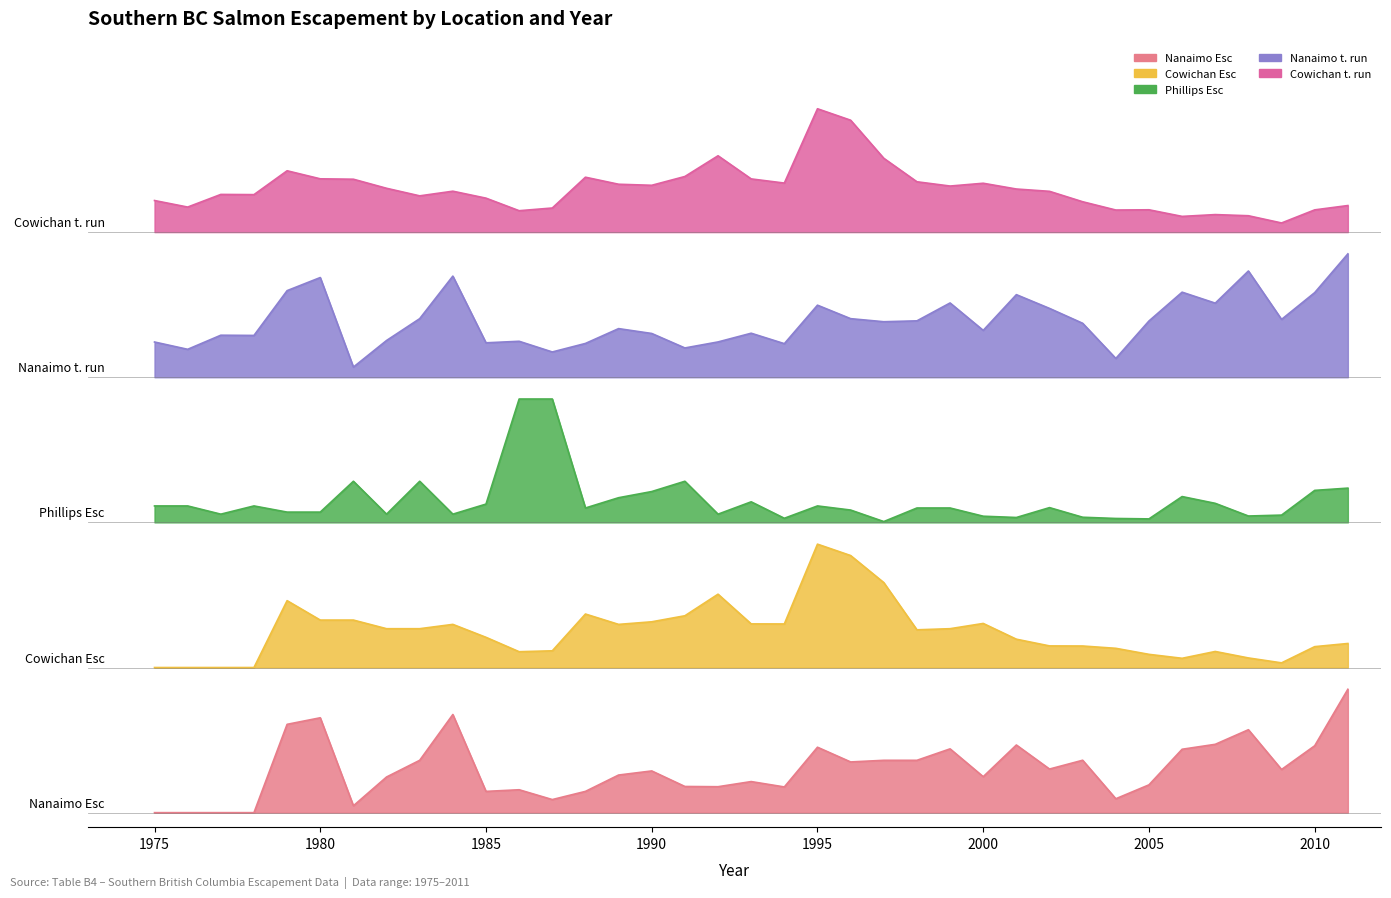

The value of Cowichan t. run at 1976 is 6.6. True or false?

False